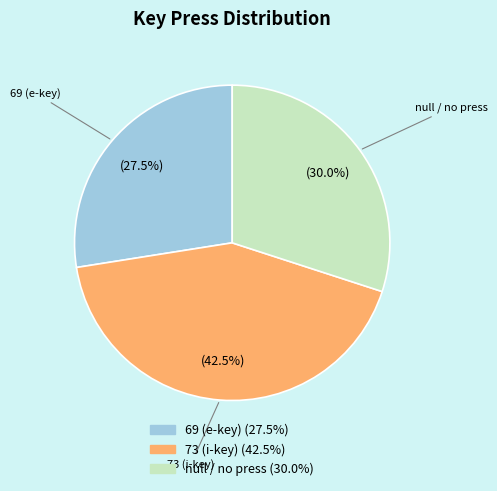

Which slice is the smallest?

69 (e-key)